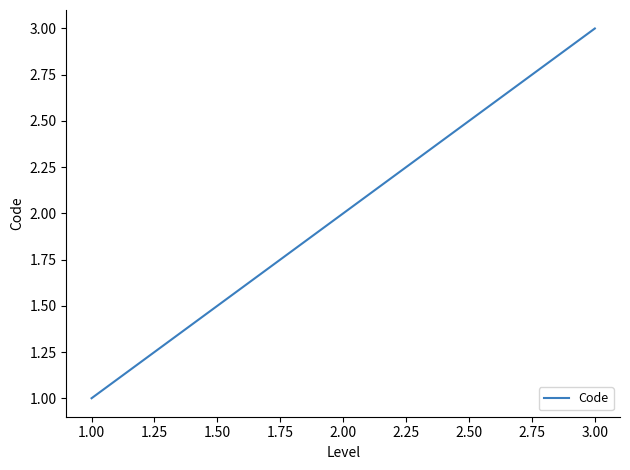

List the labels in order of value, smallest first.

1.00, 2.00, 3.00